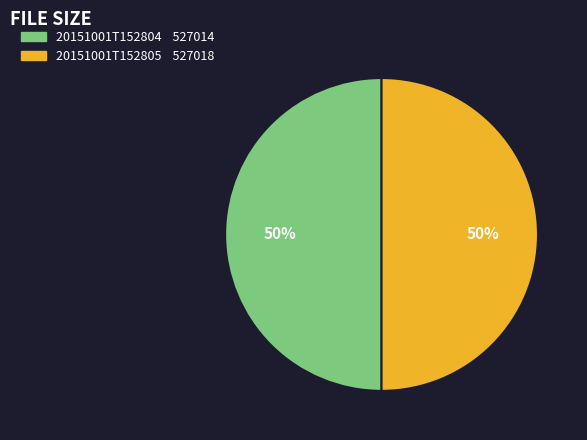

What percentage is the 20151001T152805 slice, to the nearest percent?

50%